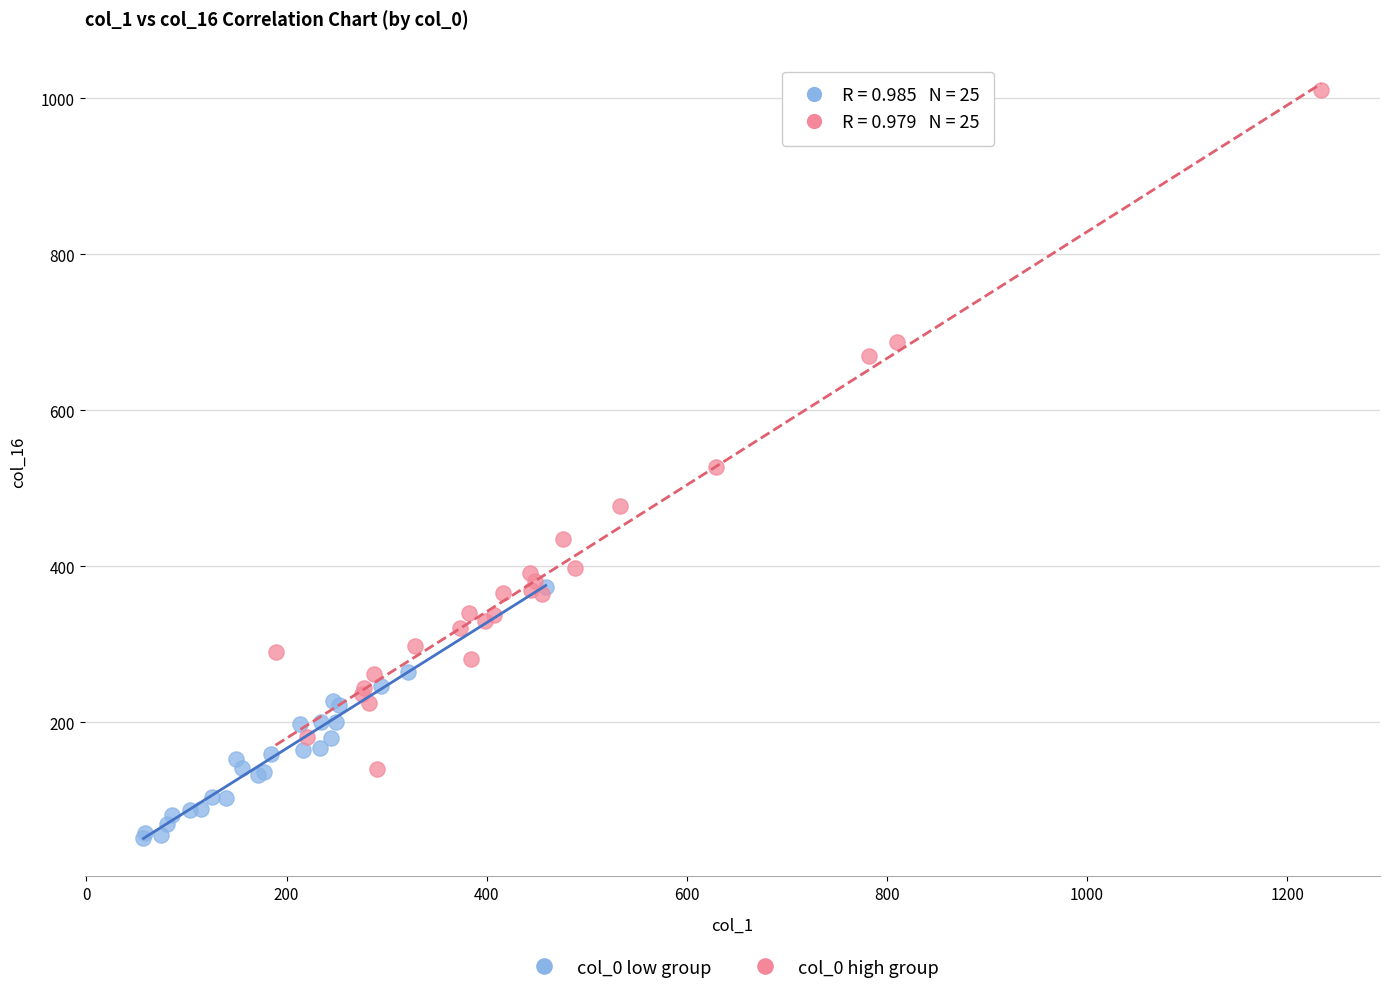

What are all the series names shown in the legend?

col_0 low group, col_0 high group